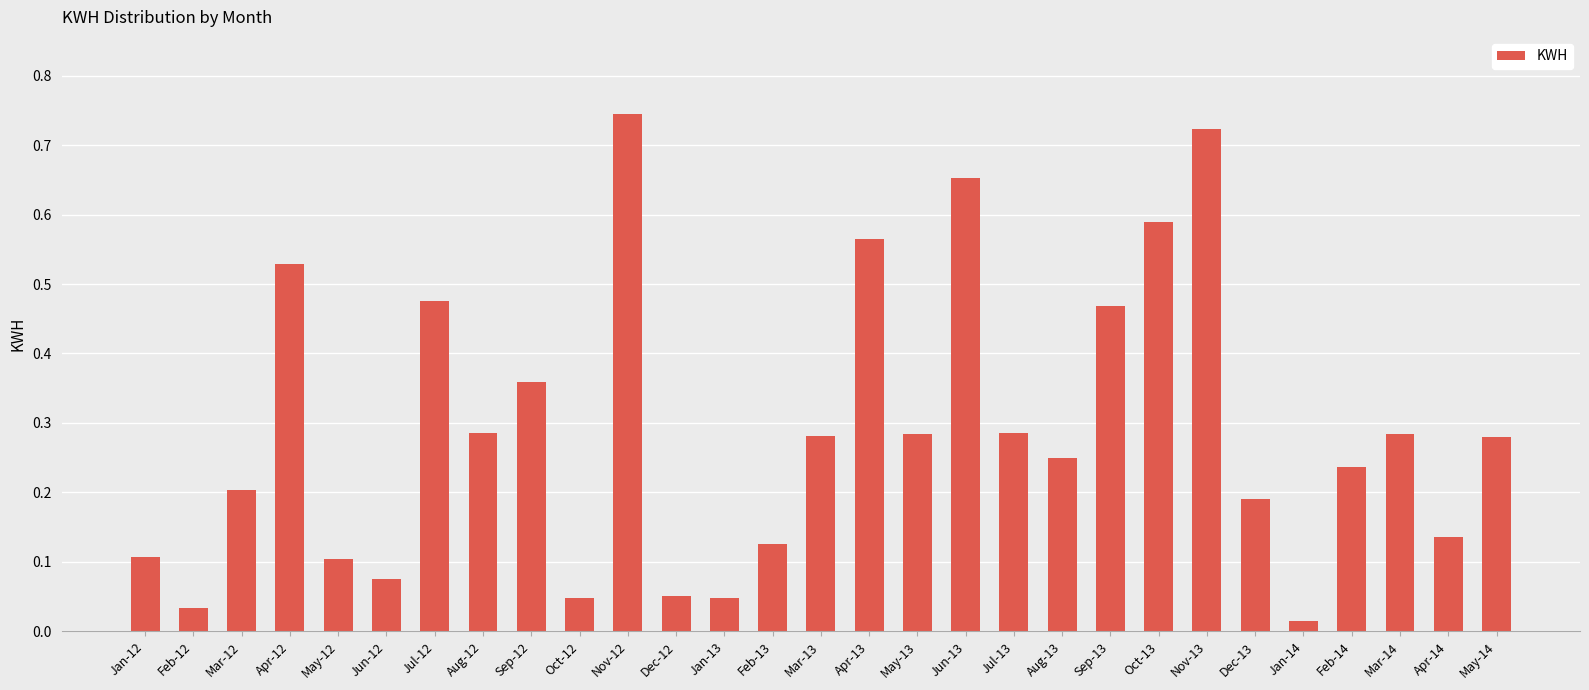

What is the sum of the values at Nov-13 and Oct-12?

0.8